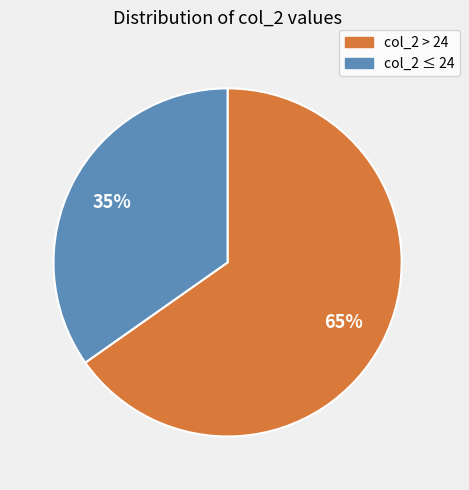

To the nearest percent, what portion does col_2 ≤ 24 represent?

35%